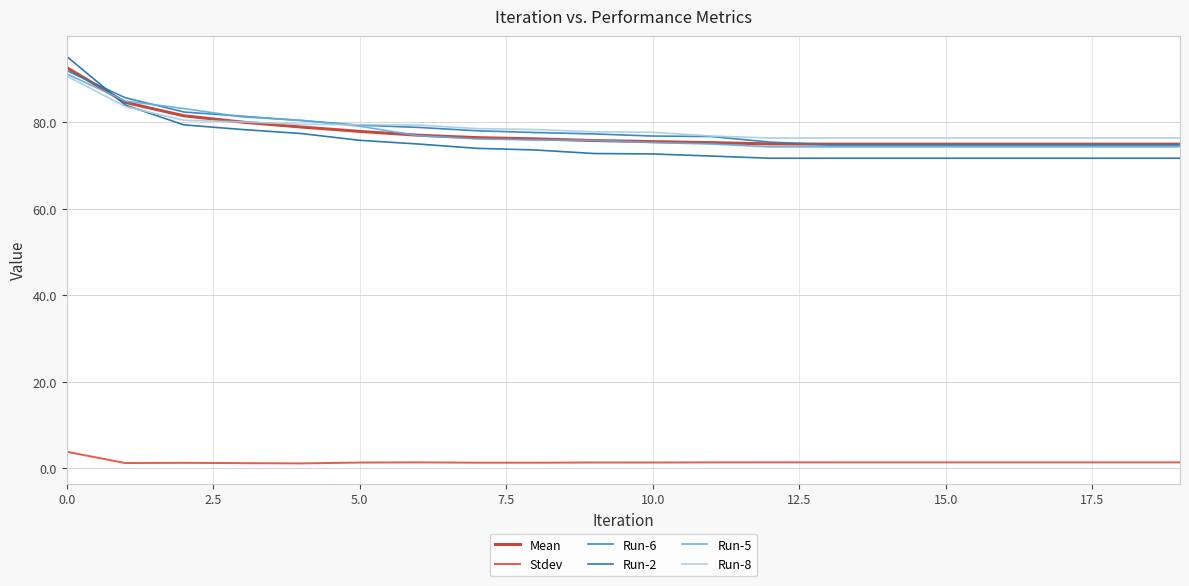

What is the difference between the second highest and minimum values in the Mean series?

9.7